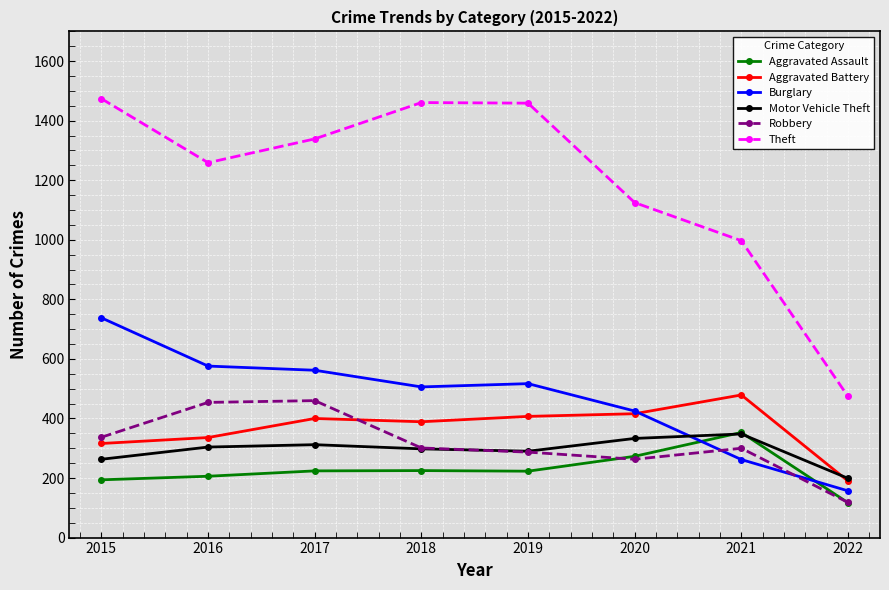

How many categories are shown in the chart?

8